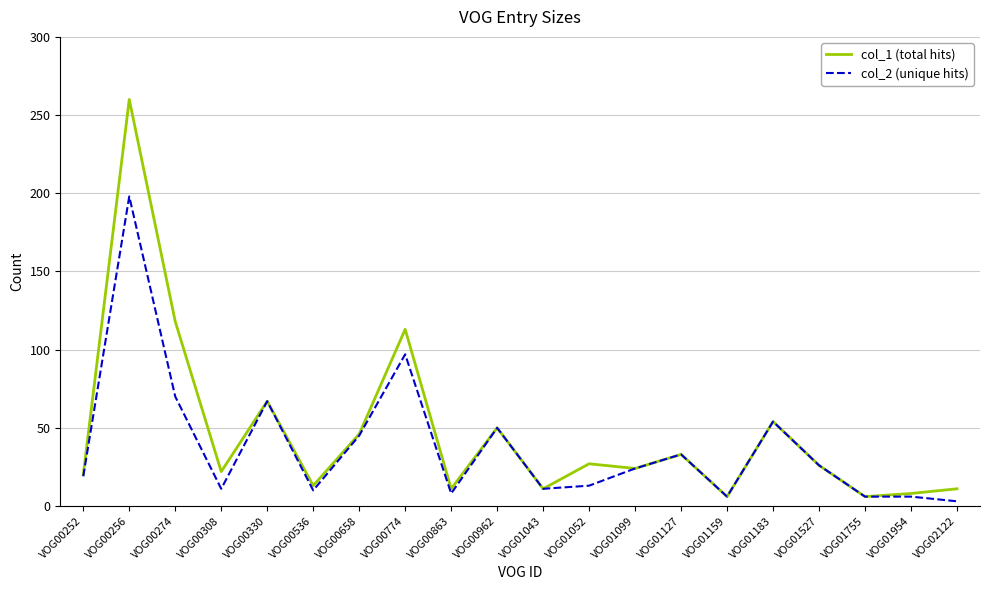

How many lines are shown in the chart?

2